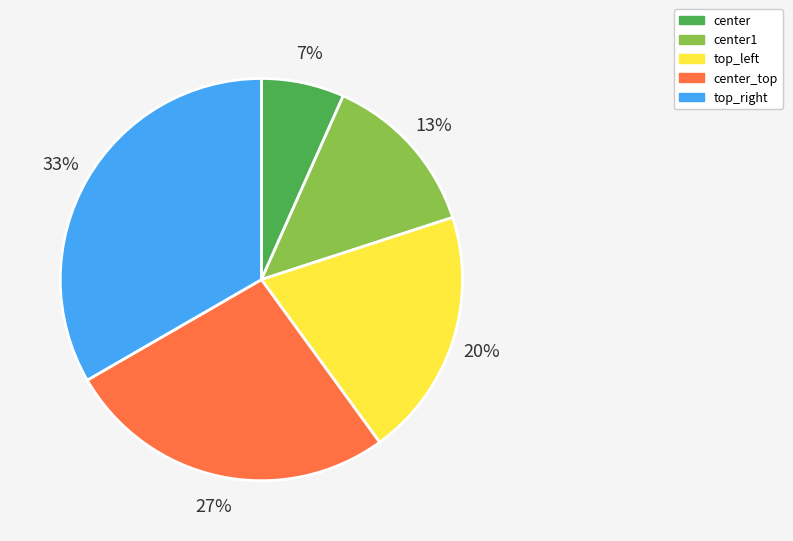

To the nearest percent, what portion does top_left represent?

20%